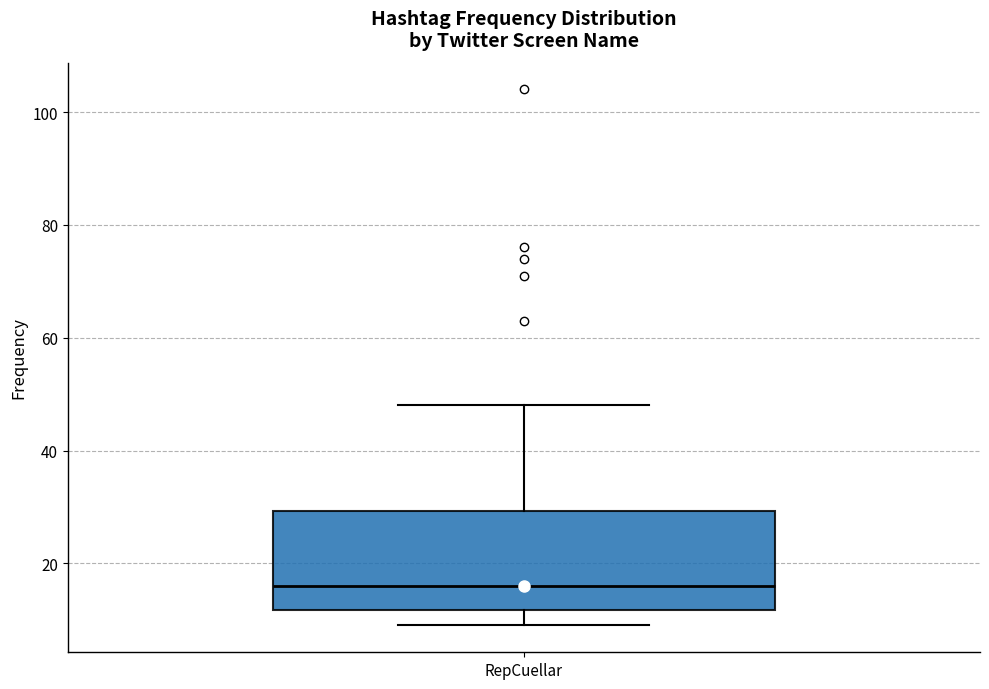

Transcribe this box plot: give where the median line is, the range the box spans, and where the two whiskers end, as read against the y-axis. The values are not printed on the chart, so give them approximately, as read against the axis.

median 16, box 12 to 30, whiskers 10 to 48